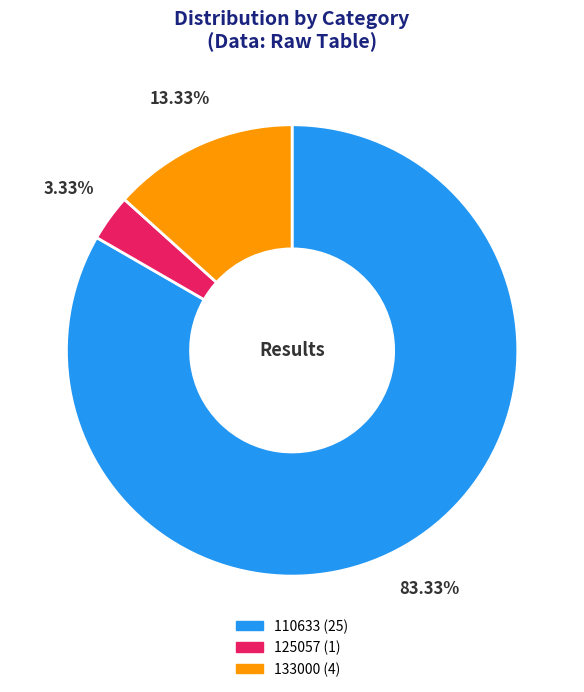

Count the number of slices in the pie.

3